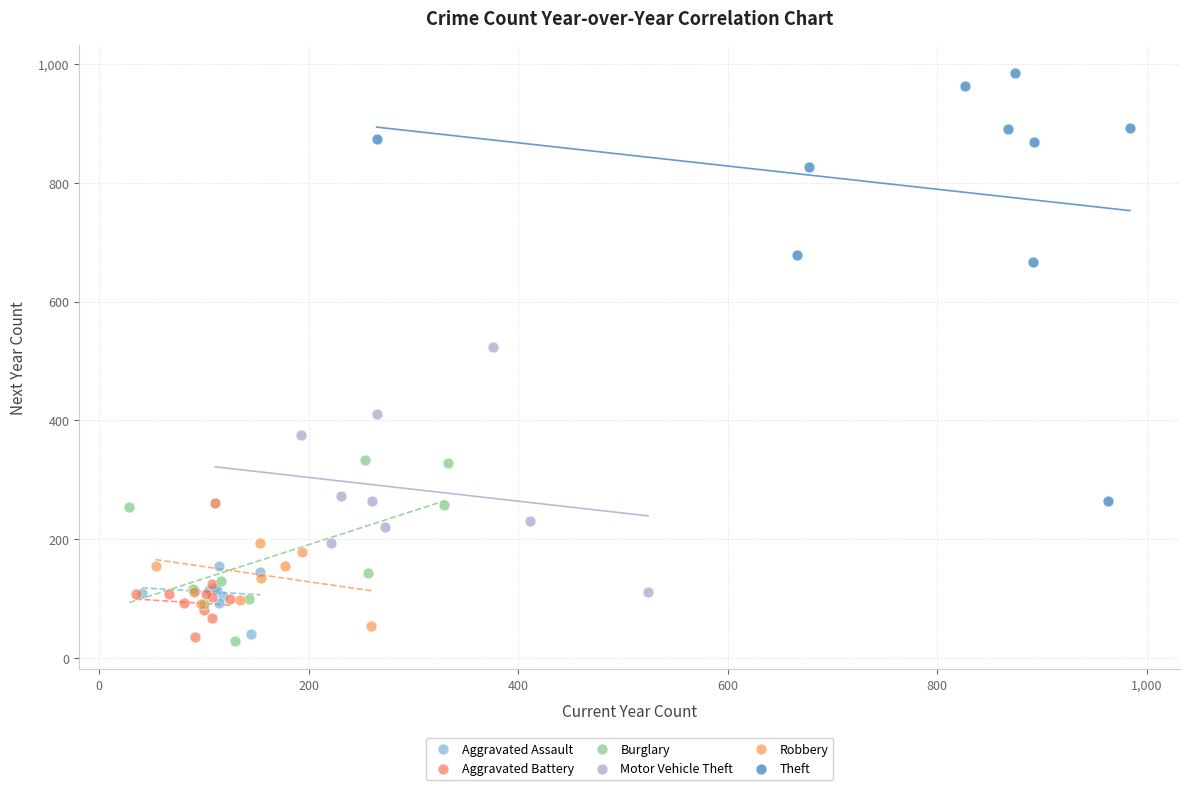

Which series reaches the maximum Y coordinate?

Theft